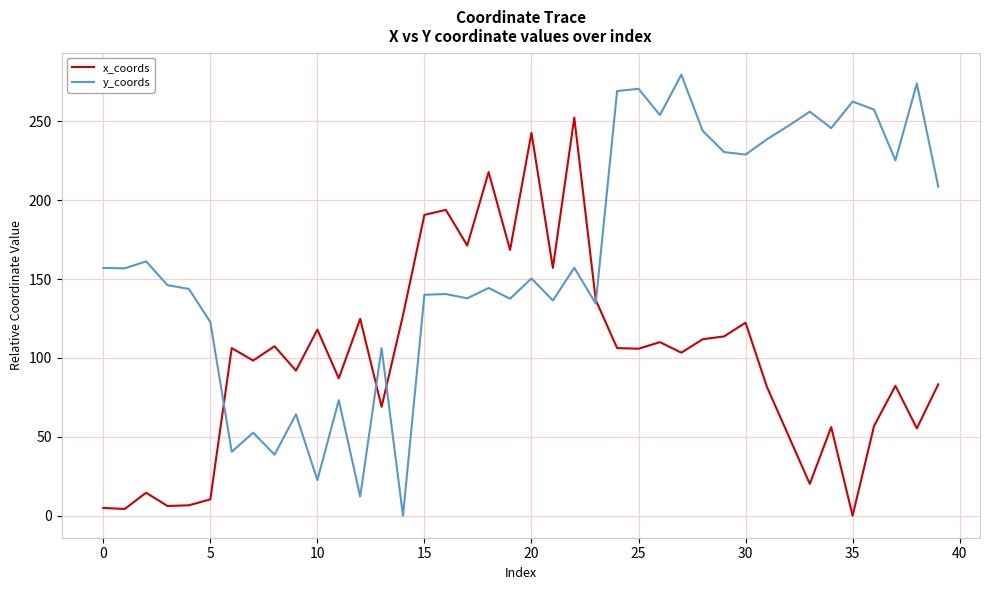

What is the maximum value for y_coords?

279.5